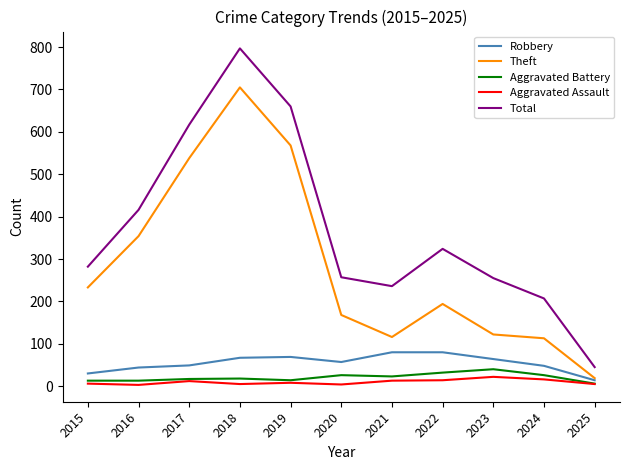

True or false: Aggravated Assault has more than 0 interior local peaks.

True